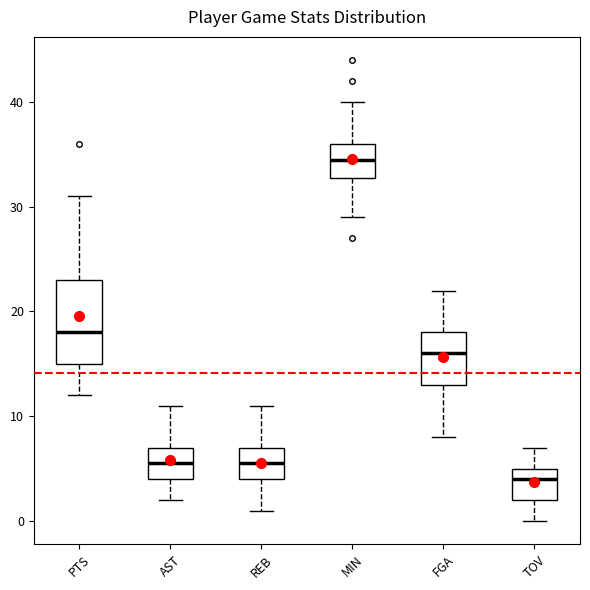

Where does the median line of the box for PTS sit on the y-axis? The values are not printed on the chart, so give them approximately, as read against the axis.

18